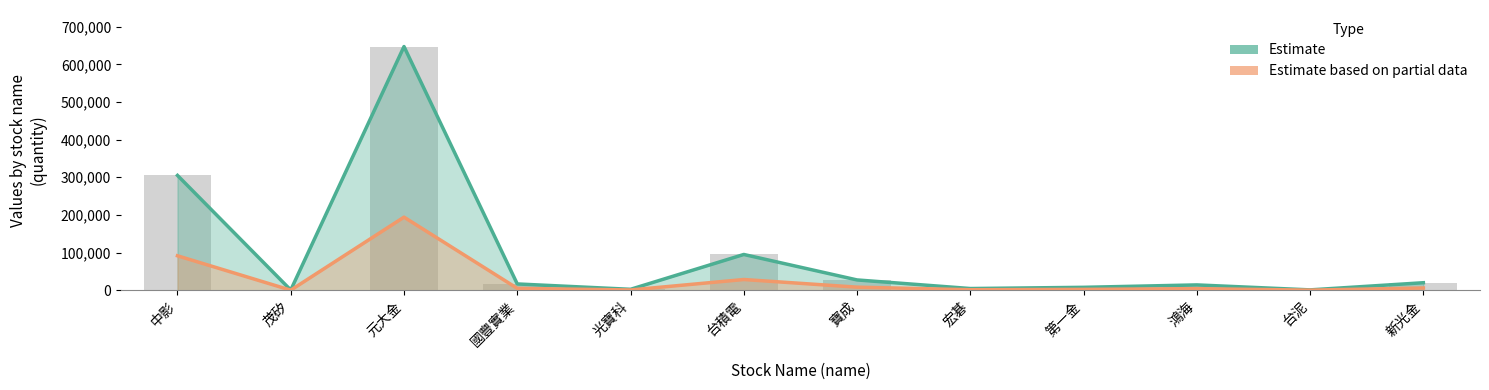

What is the average value of the Estimate series?

95148.2